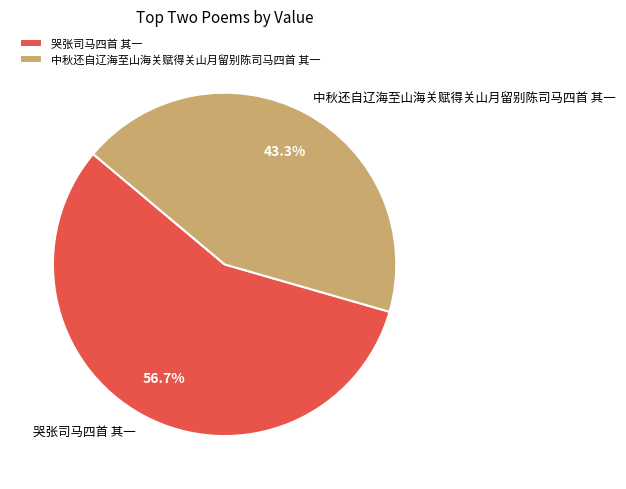

Is it true that 中秋还自辽海至山海关赋得关山月留别陈司马四首 其一 is 57% of the pie?

False